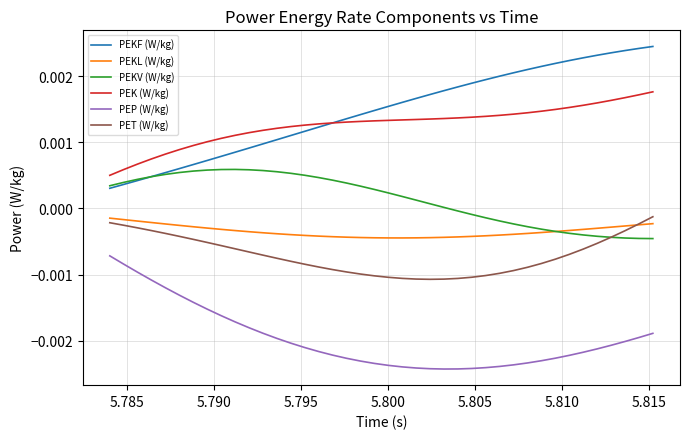

Which series has the largest range (max minus min)?

PEKF (W/kg)